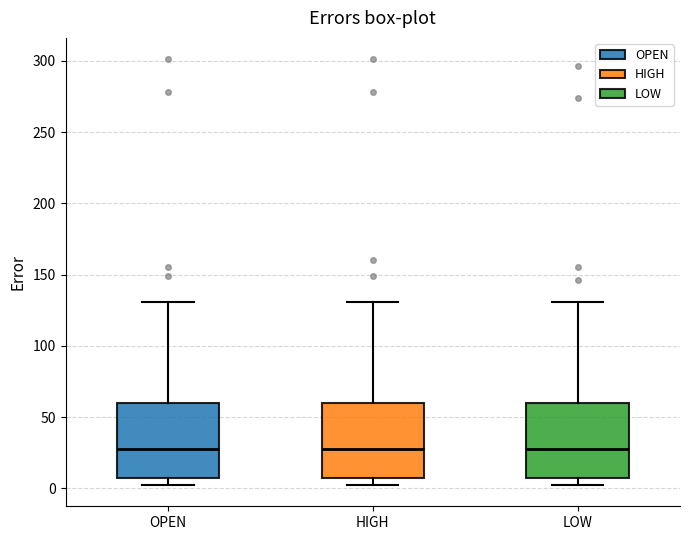

Reading left to right, read every box against the y-axis: the position of its median line, the range the box covers, and the ends of its whiskers. The values are not printed on the chart, so give them approximately, as read against the axis.

OPEN: median 30, box 5 to 60, whiskers 0 to 130
HIGH: median 30, box 5 to 60, whiskers 0 to 130
LOW: median 30, box 5 to 60, whiskers 0 to 130